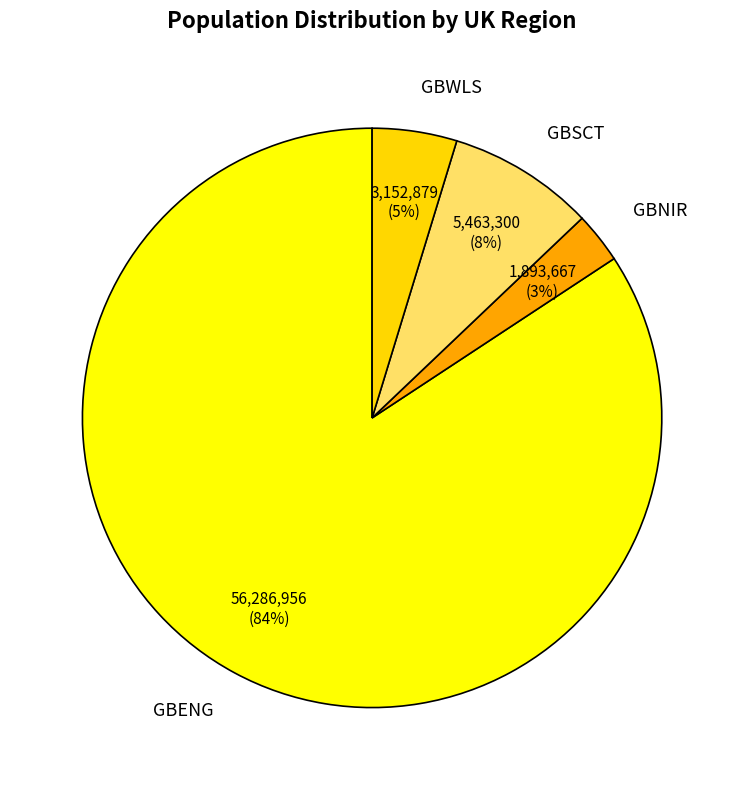

Does GBWLS account for over 50% of the chart?

No